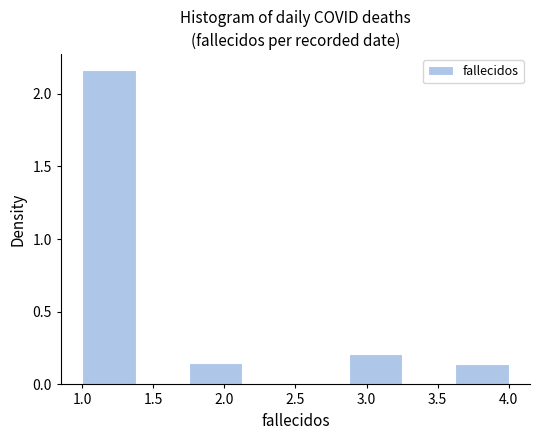

Reading left to right, transcribe this chart: for each bar, give the range it covers on the x-axis and its height. Neither the bar edges nor the heights are printed on the chart, so give them approximately, as read against the axes.

1.000 to 1.375: 2.15
1.375 to 1.750: 0
1.750 to 2.125: 0.15
2.125 to 2.500: 0
2.500 to 2.875: 0
2.875 to 3.250: 0.20
3.250 to 3.625: 0
3.625 to 4.000: 0.15